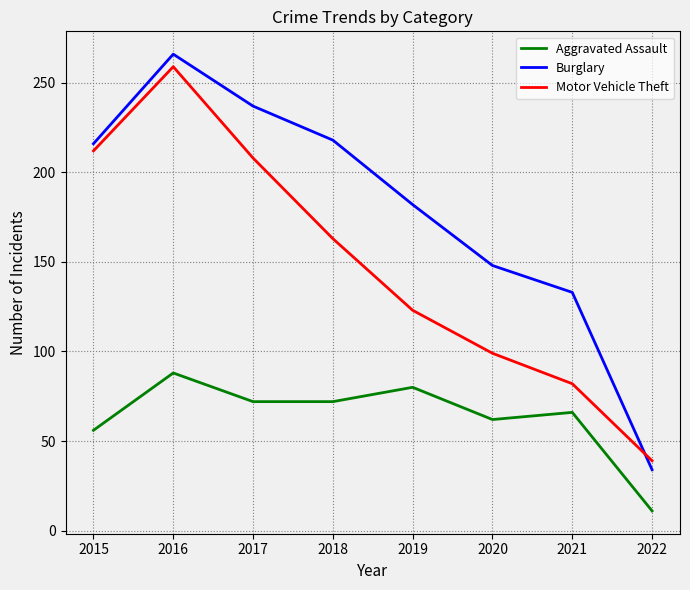

Which series has the largest total across all categories?

Burglary